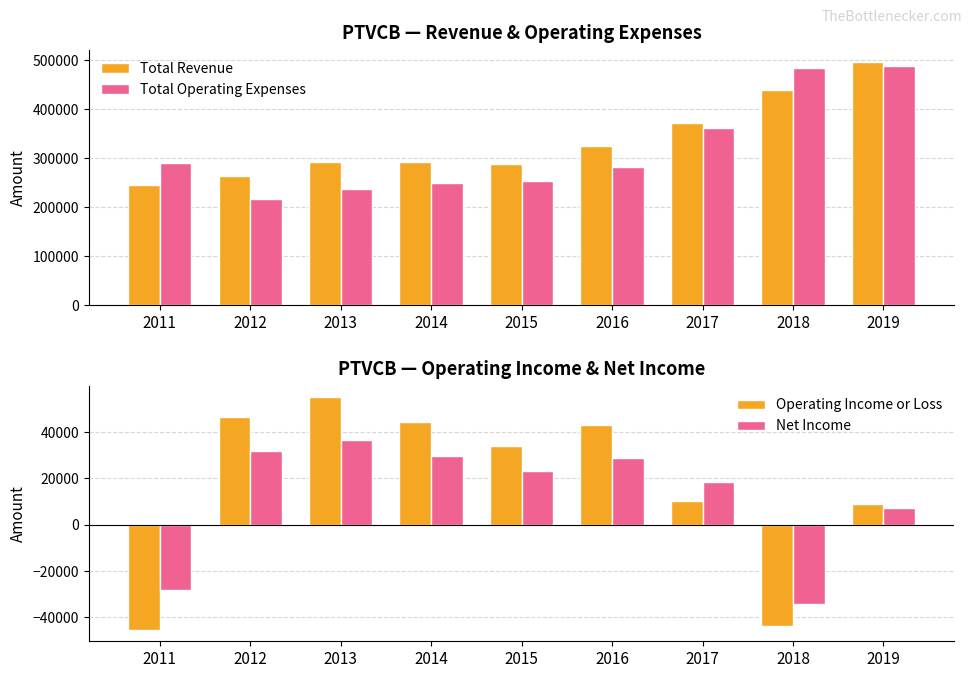

Reading right to left, list all the values displayed in this chart.

Total Revenue: 2019=496100	2018=439200	2017=371400	2016=324700	2015=288000	2014=292700	2013=291700	2012=263000	2011=245500
Total Operating Expenses: 2019=487400	2018=483100	2017=361300	2016=281700	2015=254000	2014=248300	2013=236800	2012=216400	2011=290800
Operating Income or Loss: 2019=8700	2018=-43900	2017=10100	2016=43100	2015=34000	2014=44400	2013=54900	2012=46600	2011=-45300
Net Income: 2019=7300	2018=-34100	2017=18300	2016=28900	2015=23300	2014=29700	2013=36600	2012=31900	2011=-28200